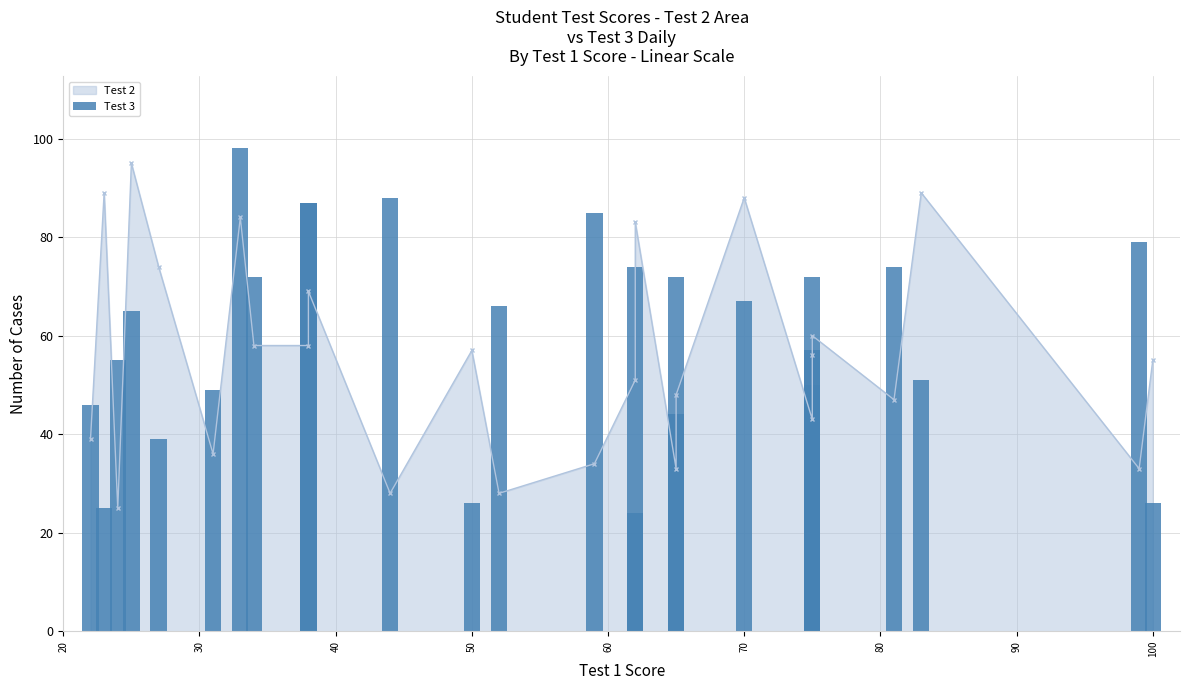

What is the minimum value shown in the chart?

24